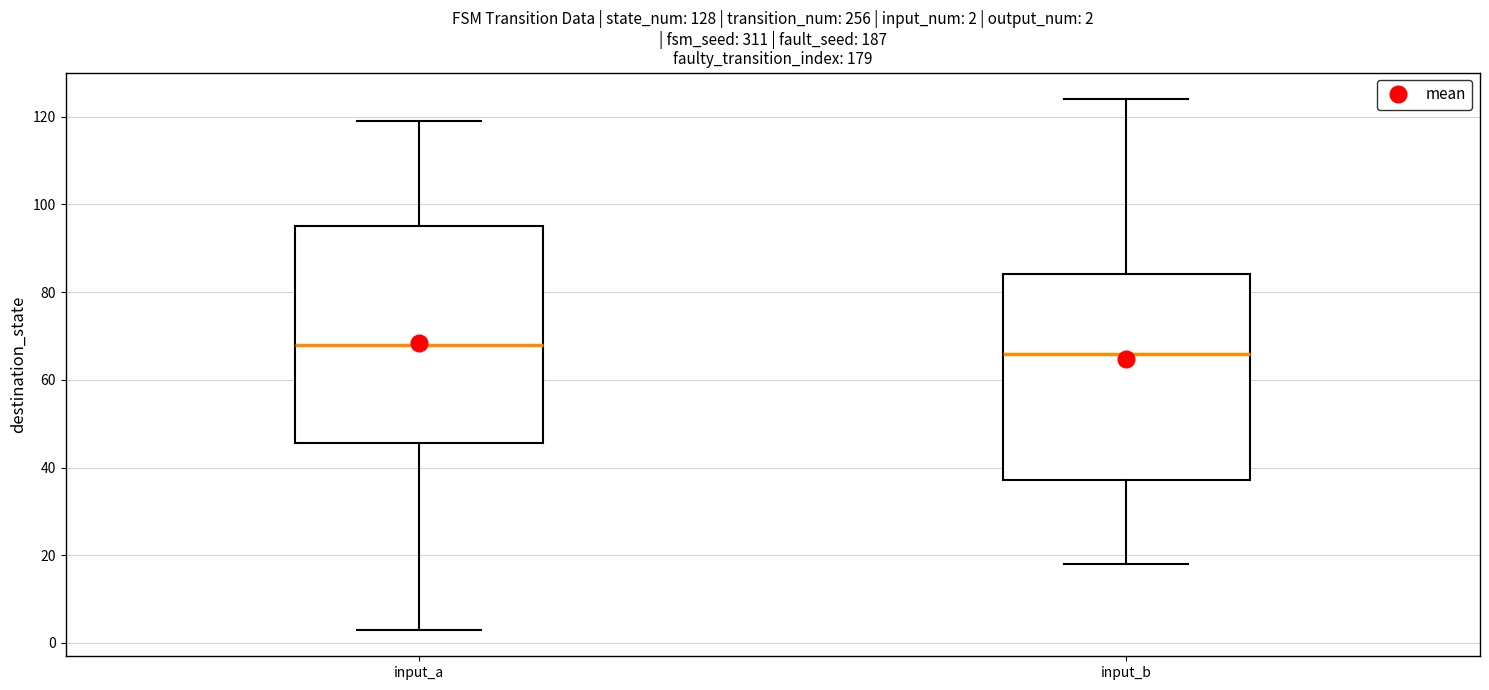

Which box has the lowest median line?

input_b